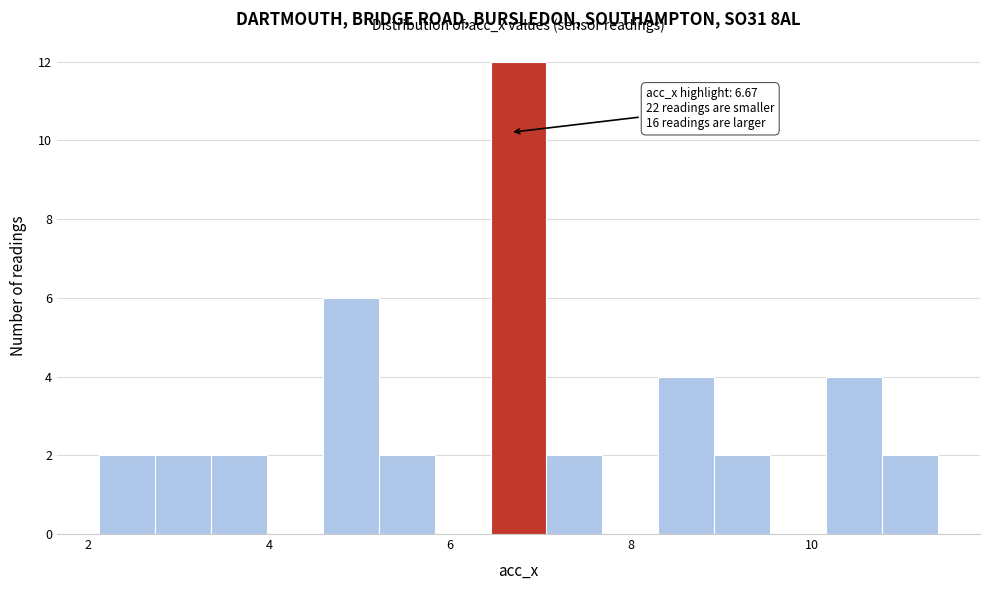

Around what value on the x-axis is the tallest bar? Give the approximate position of its centre, as read against the axis.

6.8